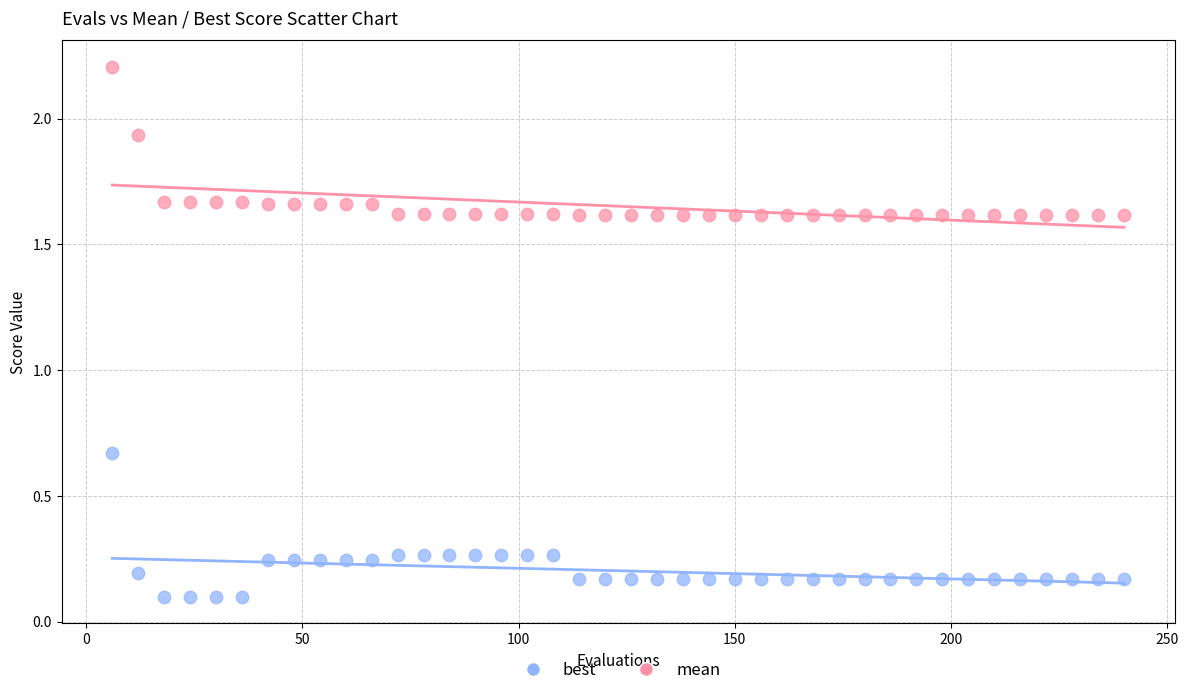

Which series has the widest spread of Y values?

mean